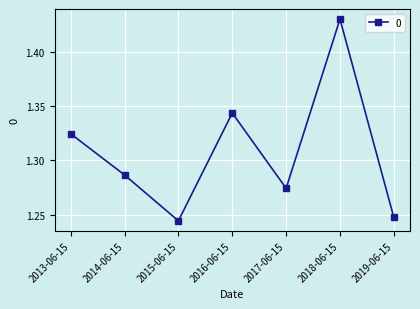

What is the sum of all values?

9.2